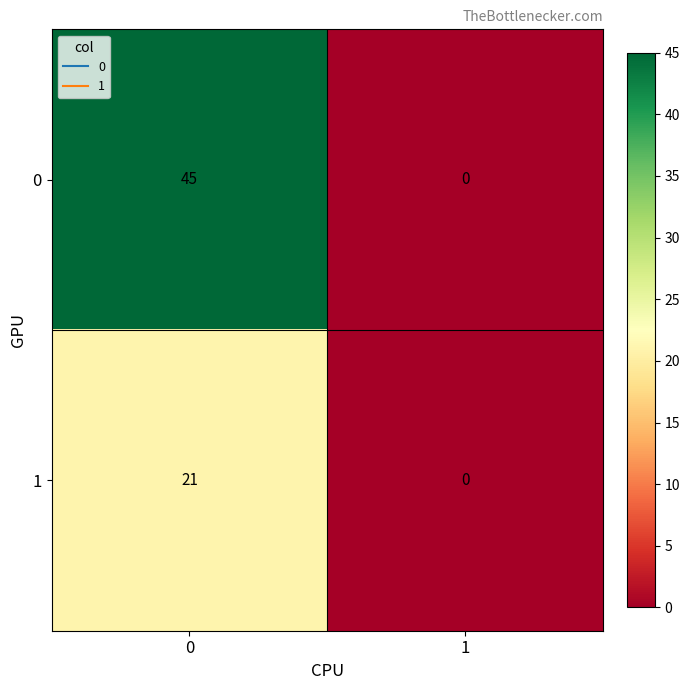

Which series has the largest total across all categories?

0